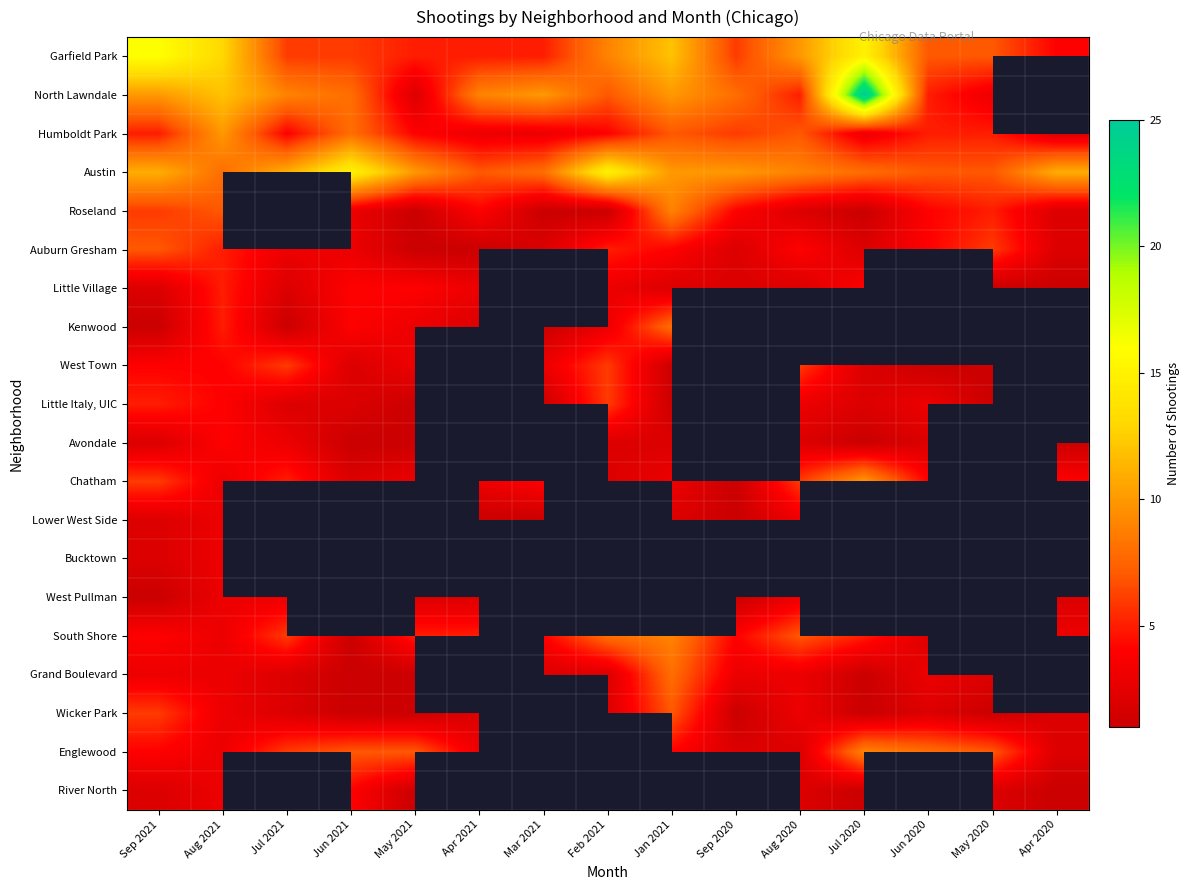

Which has a higher value, Sep 2021 or Aug 2020?

Sep 2021